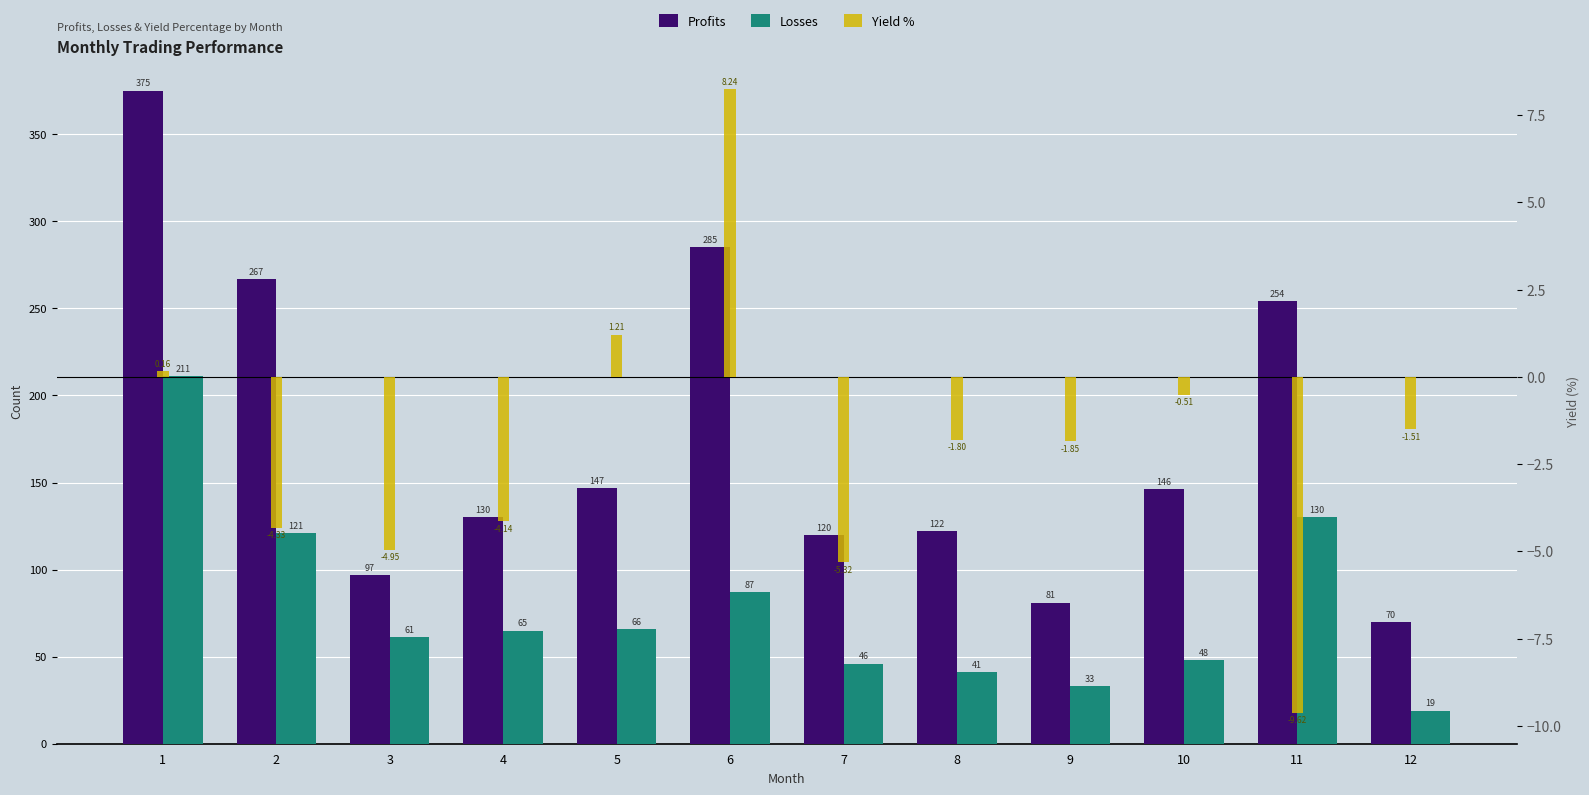

Which series has the largest range (max minus min)?

Profits